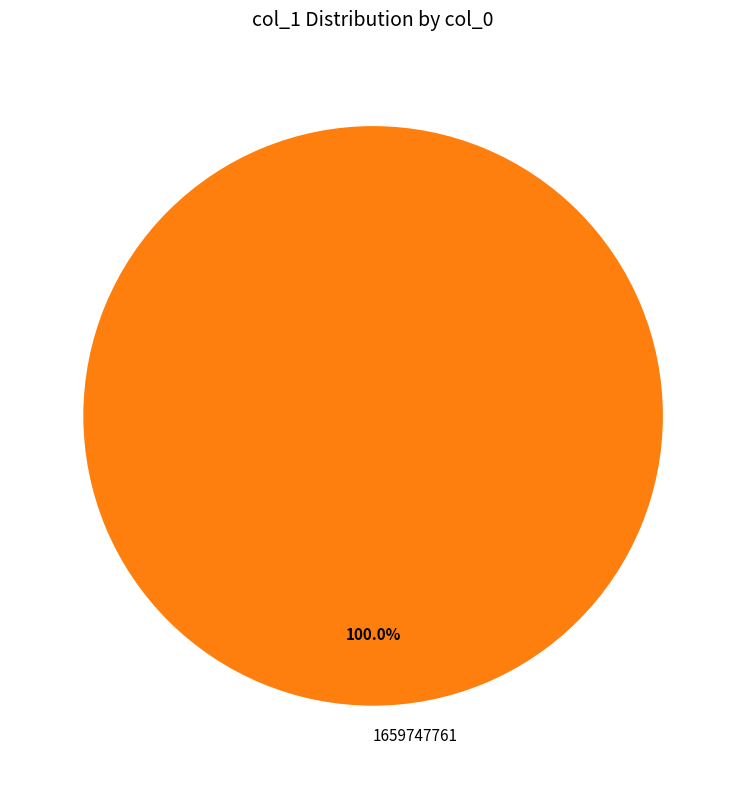

Is there a majority slice in this chart?

Yes